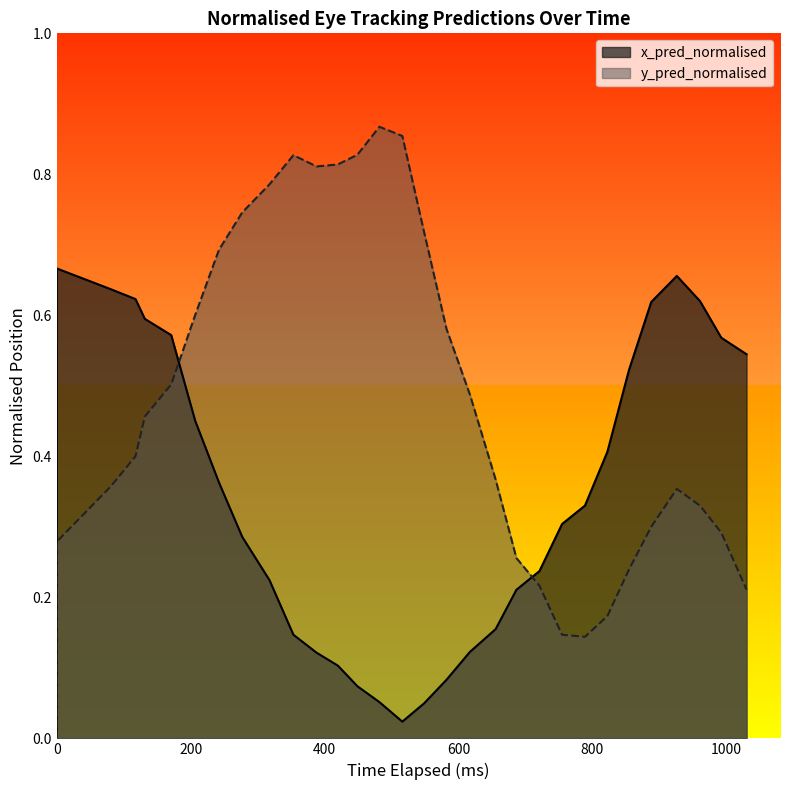

Which series has the largest total across all categories?

y_pred_normalised